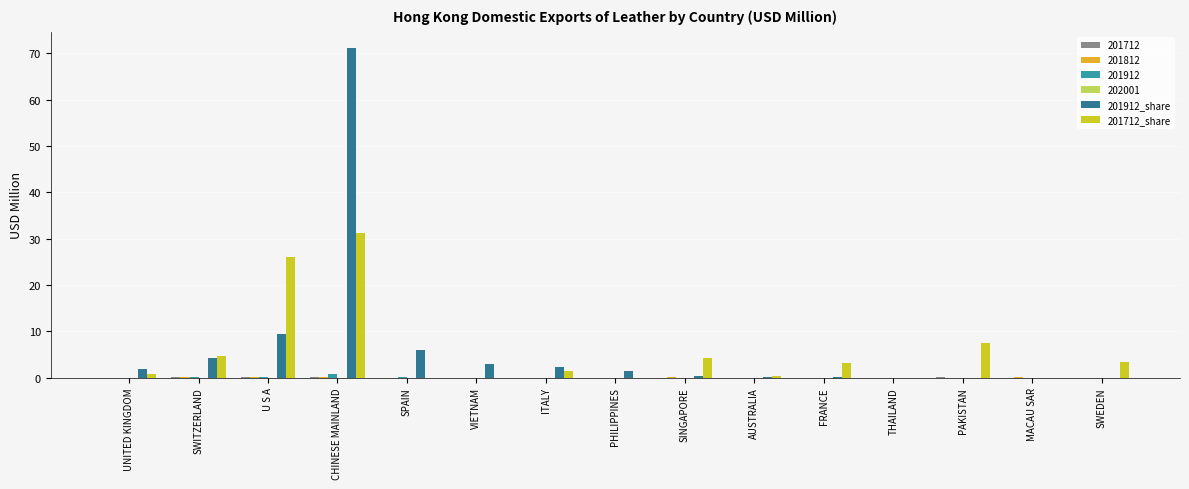

What is the greatest value displayed?

71.1